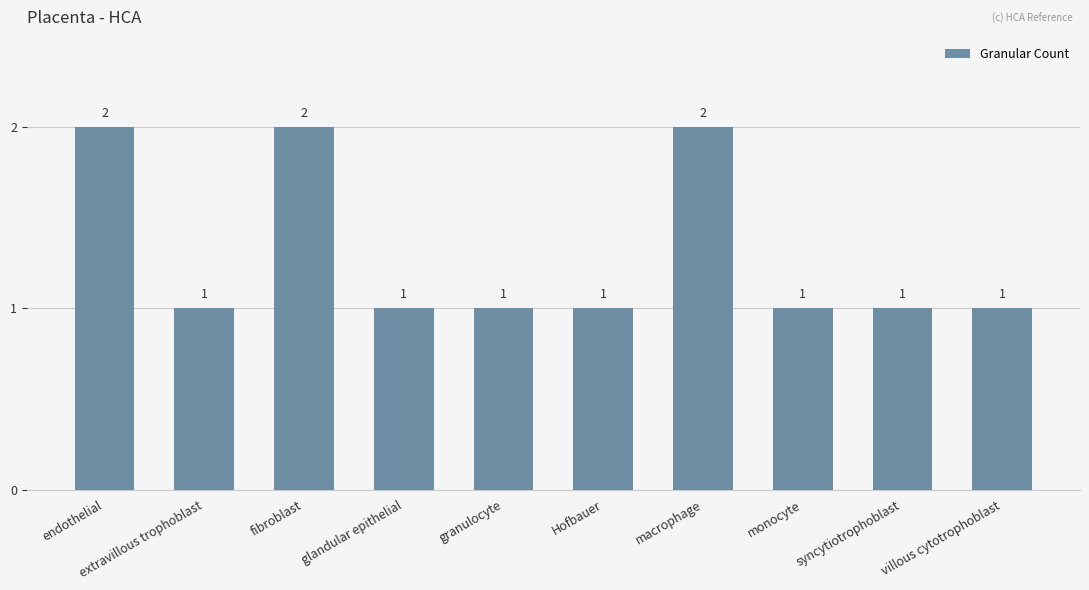

The chart shows a value of 1 at endothelial. True or false?

False